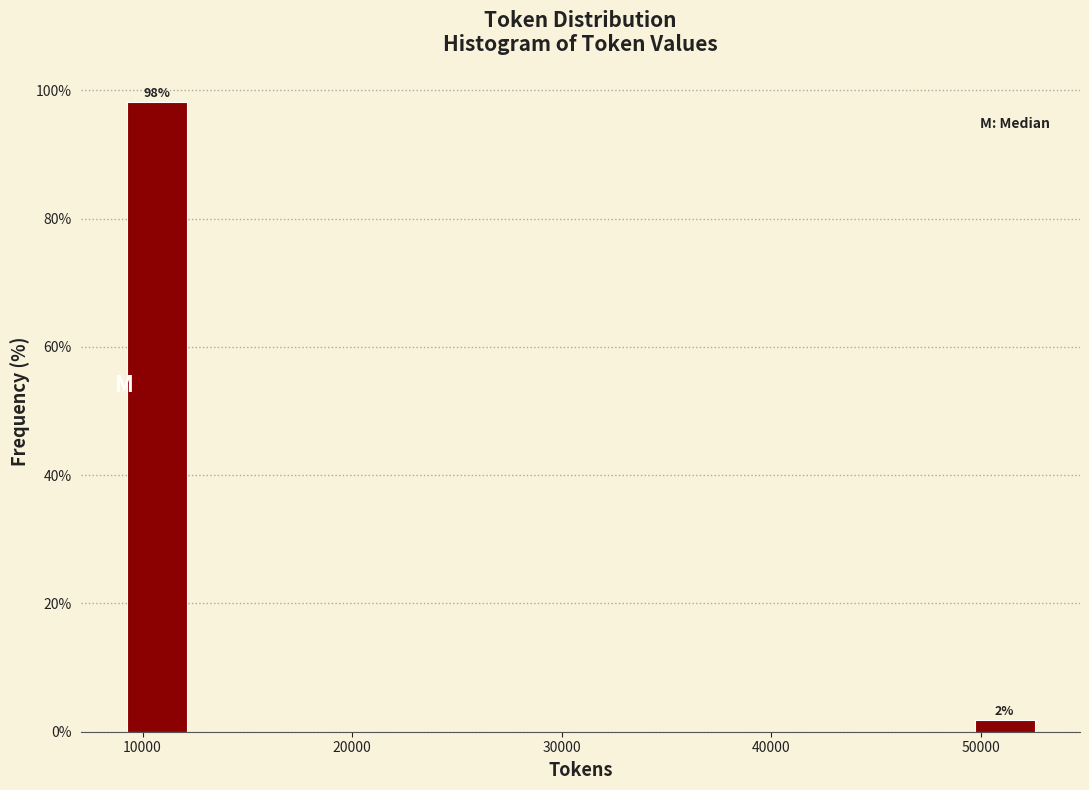

Read against the x-axis, roughly where is the centre of the tallest bar?

11000